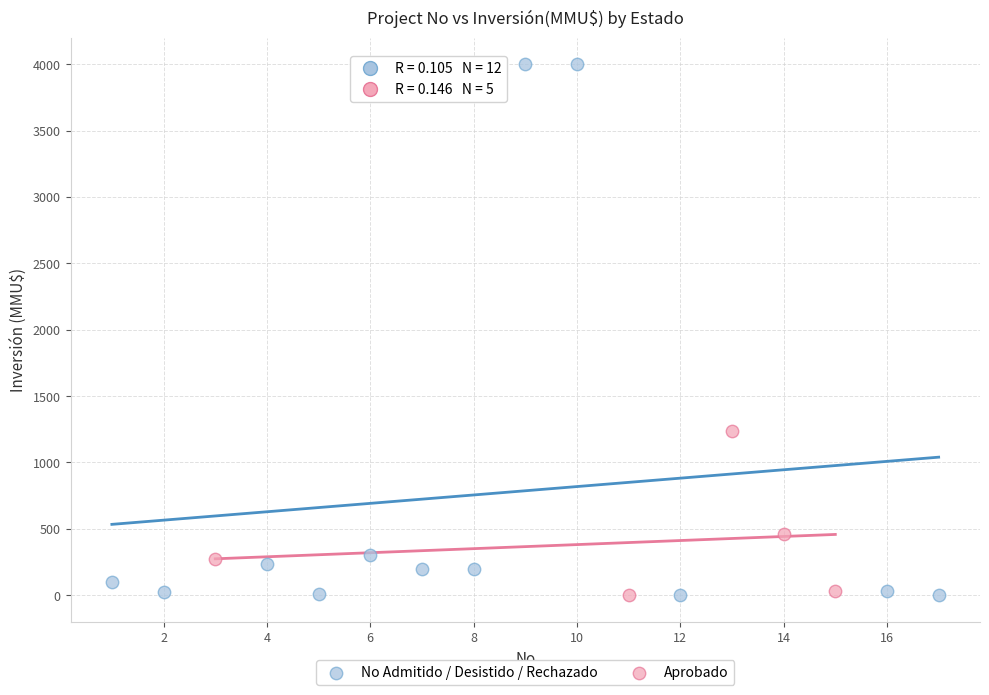

Which series has the widest spread of Y values?

No Admitido / Desistido / Rechazado